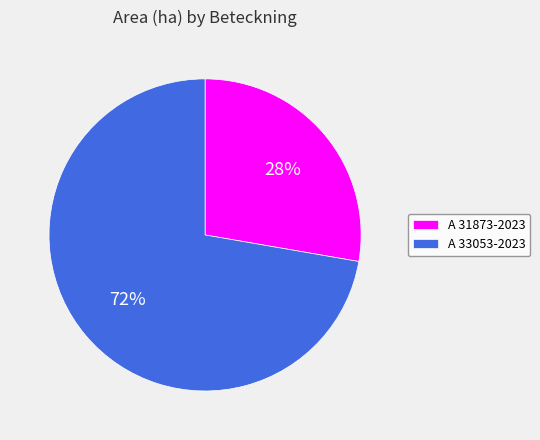

How many slices are in this pie chart?

2